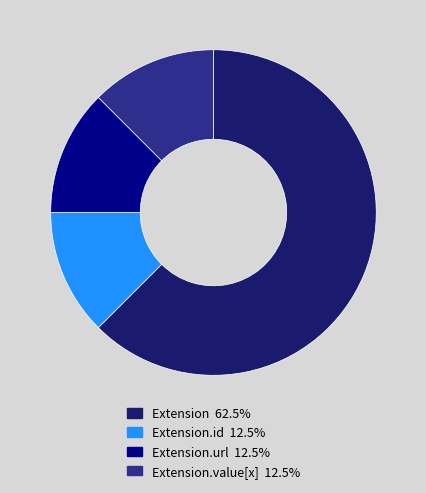

Does any single category account for the majority?

Yes